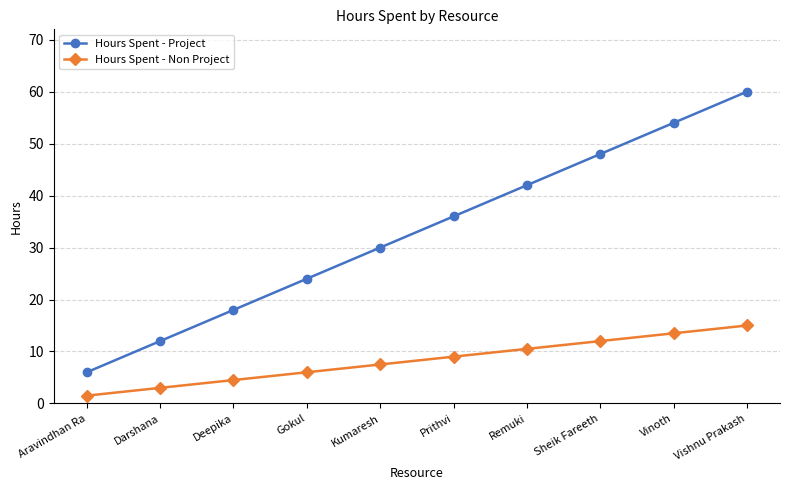

True or false: Hours Spent - Non Project and Hours Spent - Project cross at least once.

False